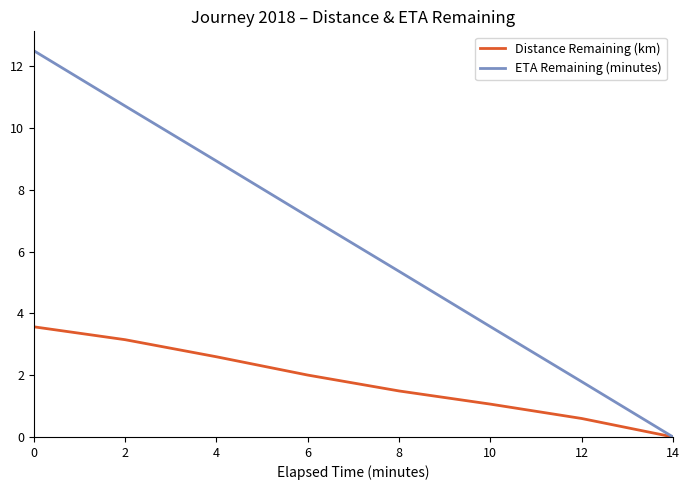

List the series in order of their peak value, highest first.

ETA Remaining (minutes), Distance Remaining (km)